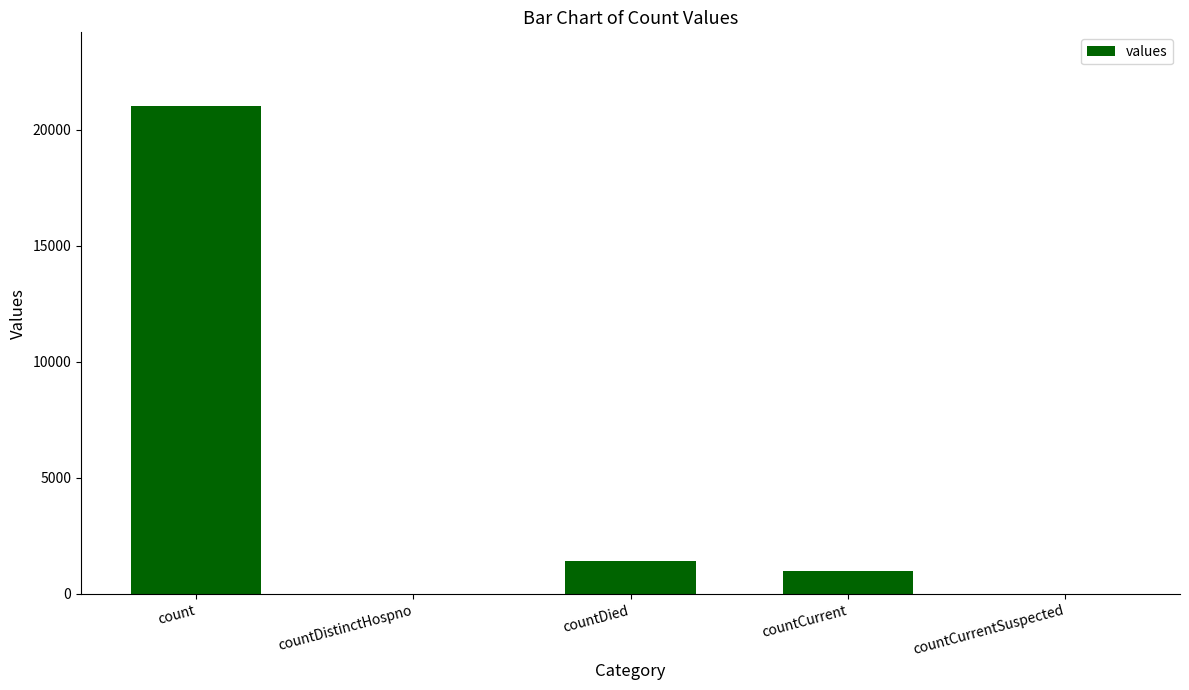

What is the change in value from countDistinctHospno to countDied?

+1405